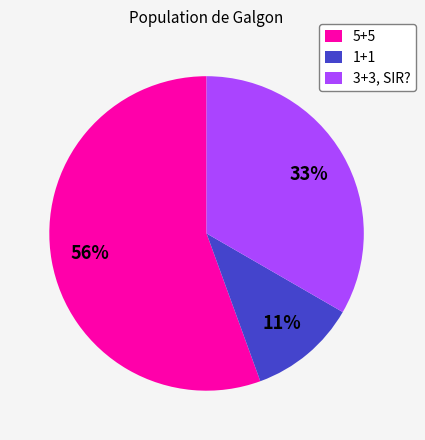

To the nearest percent, what portion does 5+5 represent?

56%